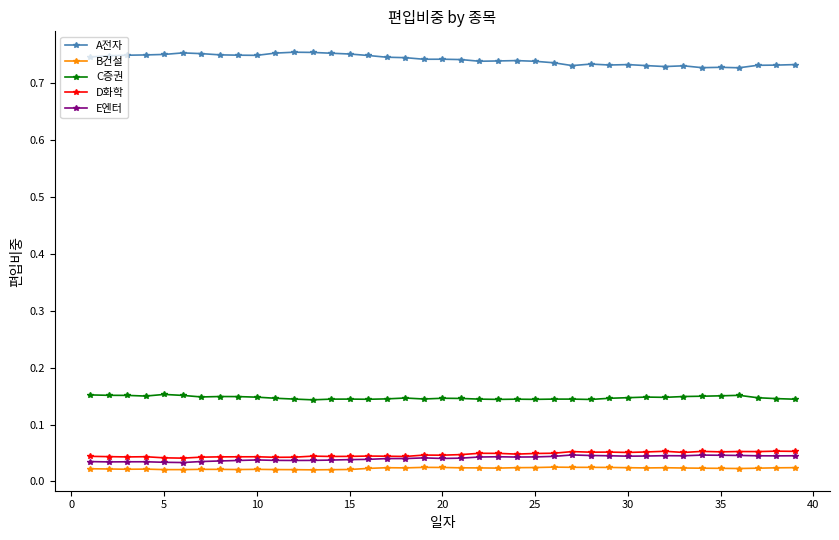

Which series has the largest total across all categories?

A전자